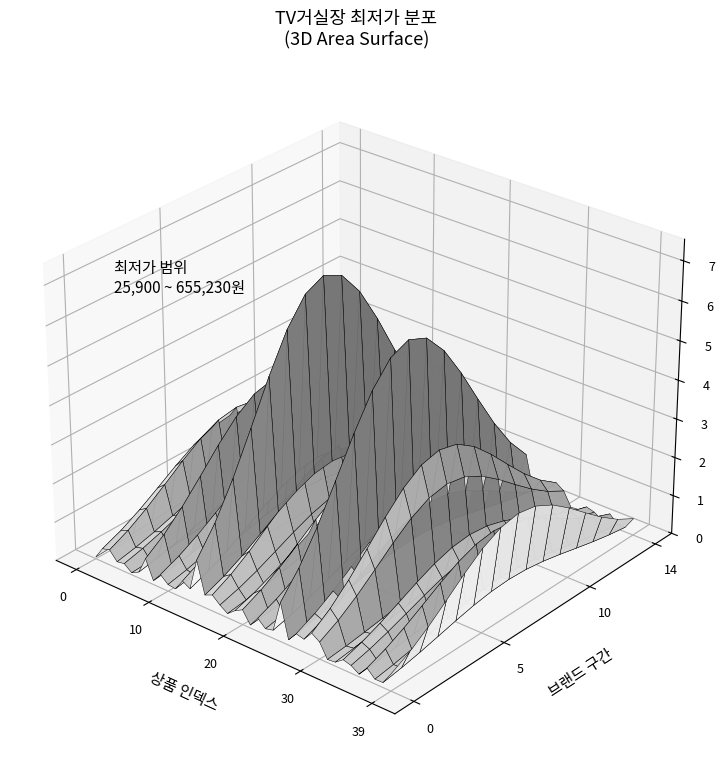

Reading left to right, extract all data points from this chart.

0=25900	1=199000	2=229000	3=98000	4=119000	5=29800	6=89700	7=339000	8=59000	9=199000	10=99000	11=84000	12=249000	13=183000	14=655230	15=189000	16=239000	17=139000	18=62900	19=156000	20=219000	21=44600	22=195000	23=89900	24=119000	25=575000	26=79900	27=219000	28=189000	29=329000	30=250430	31=45900	32=58000	33=145000	34=113000	35=38000	36=179550	37=69000	38=71620	39=249000